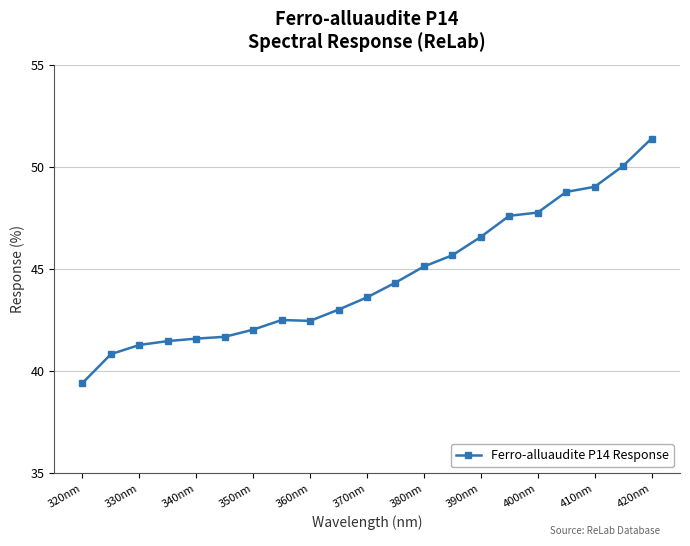

What is the smallest value displayed?

39.4